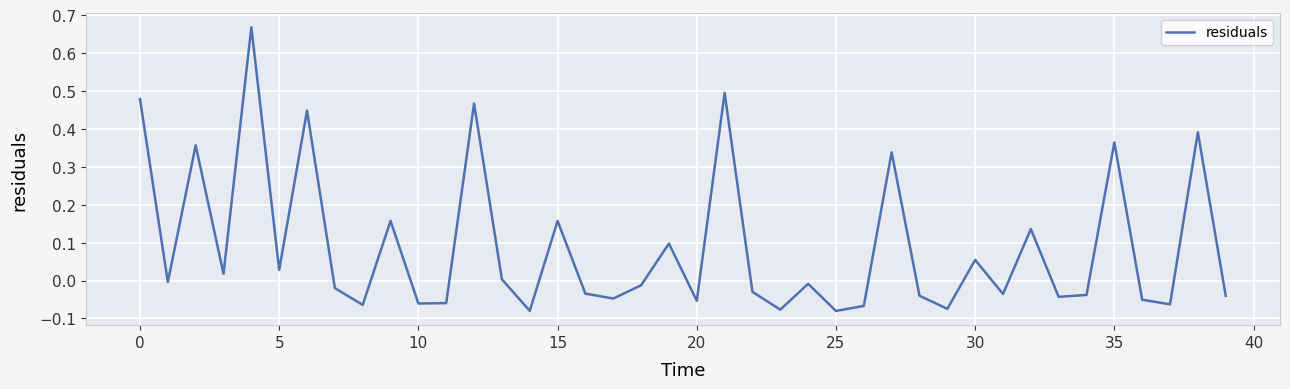

True or false: there are more than 2 points higher than both neighbors.

True